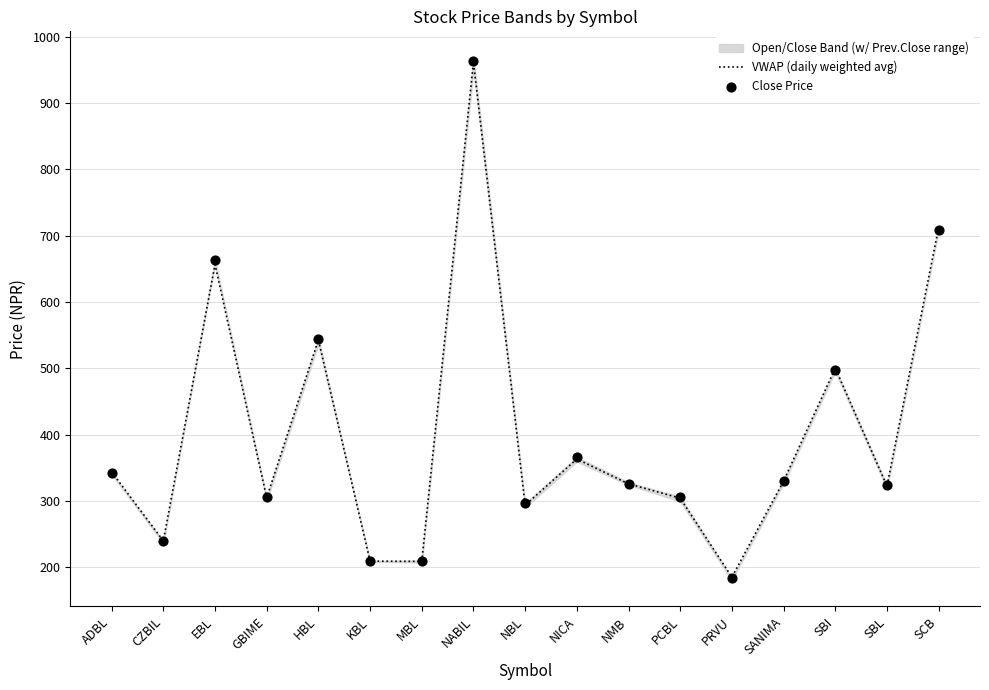

Is the value of Close Price at NICA greater than the value of VWAP (daily weighted avg) at CZBIL?

Yes